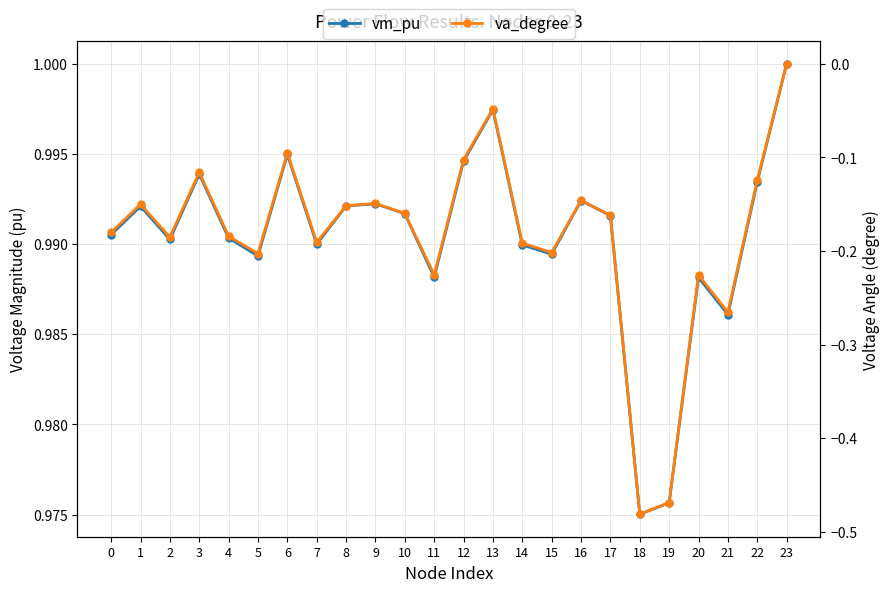

What is the minimum value for va_degree?

-0.5